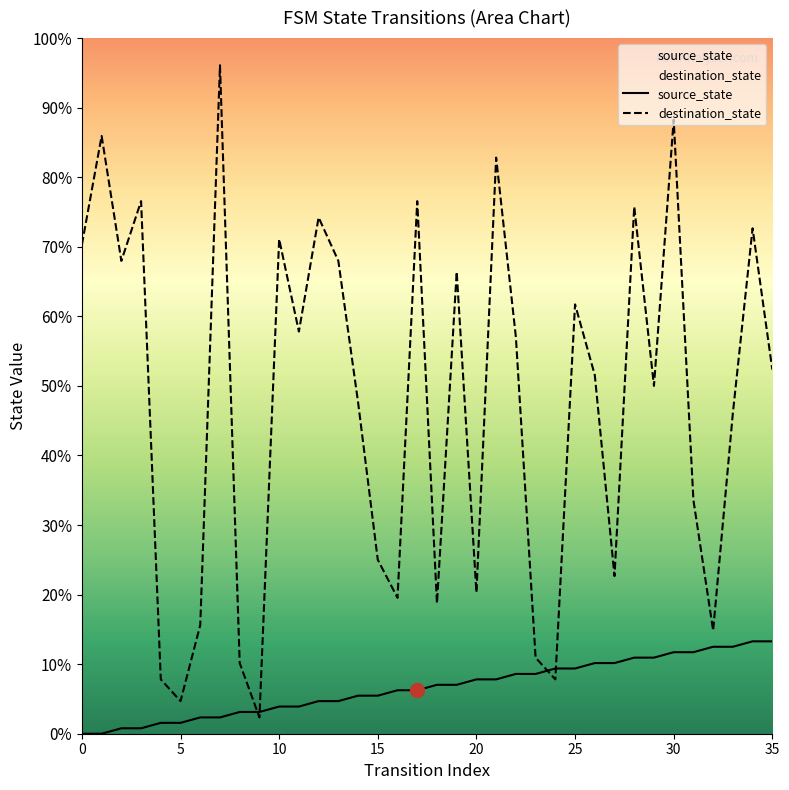

What is the maximum value shown in the chart?

96.1